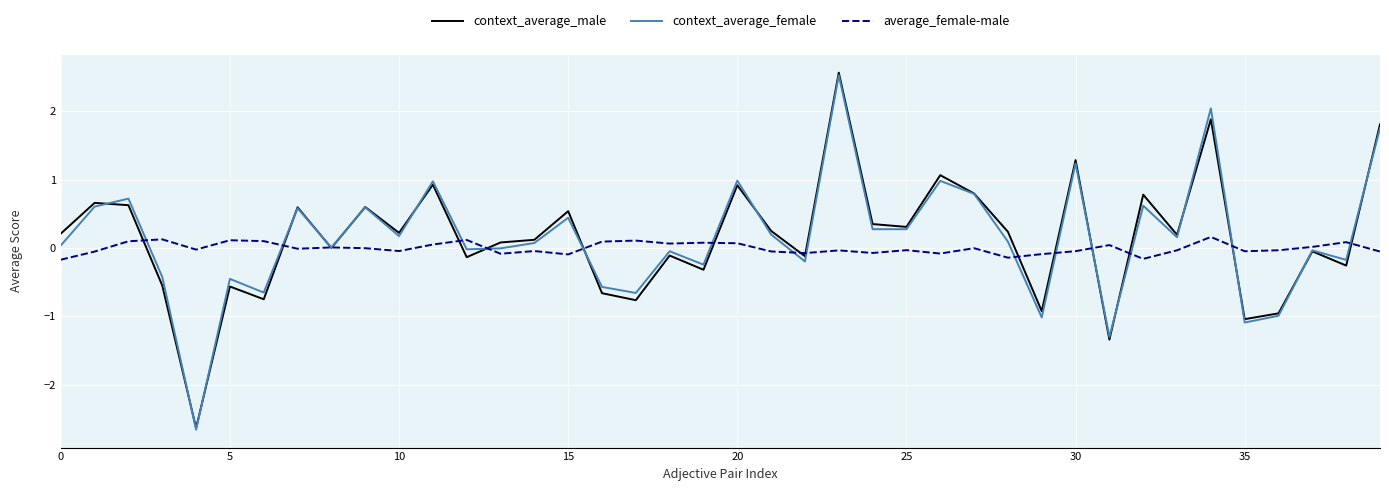

What is the greatest value displayed?

2.6